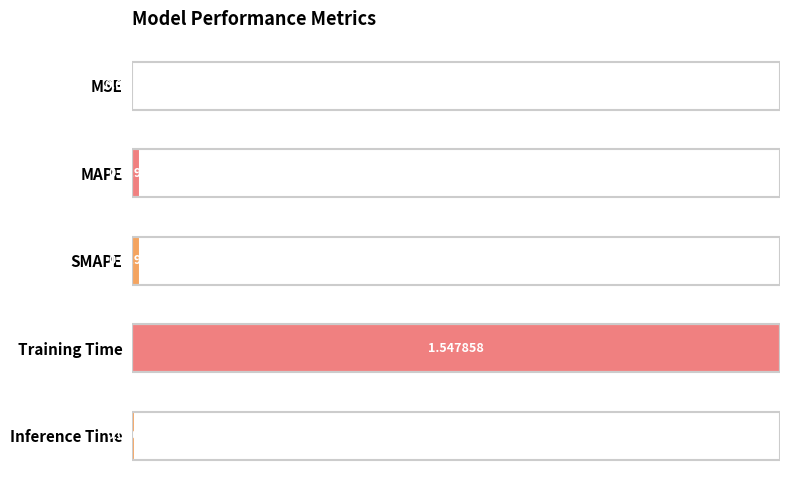

What is the sum of all values?

1.0